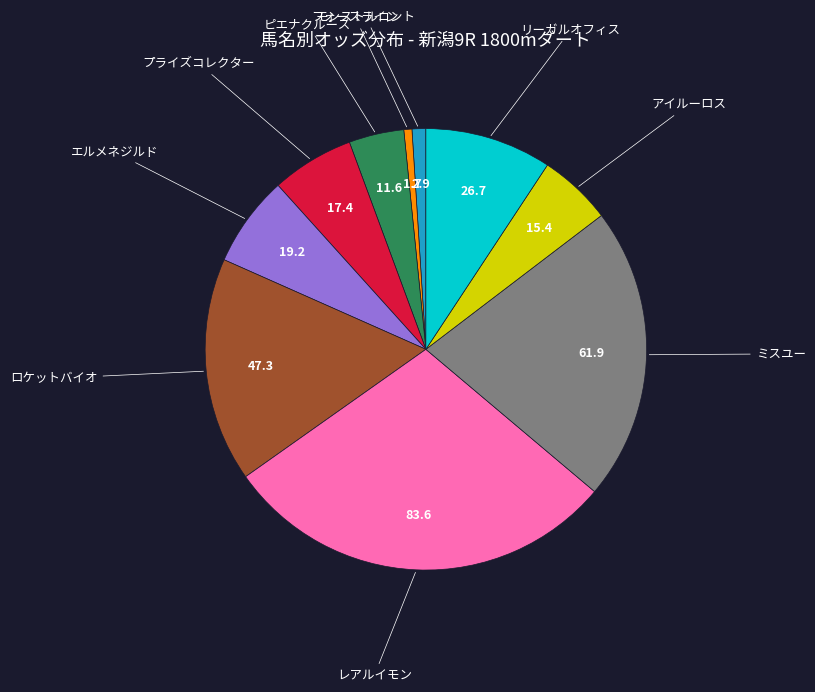

Is it true that フォースライン is 13% of the pie?

False